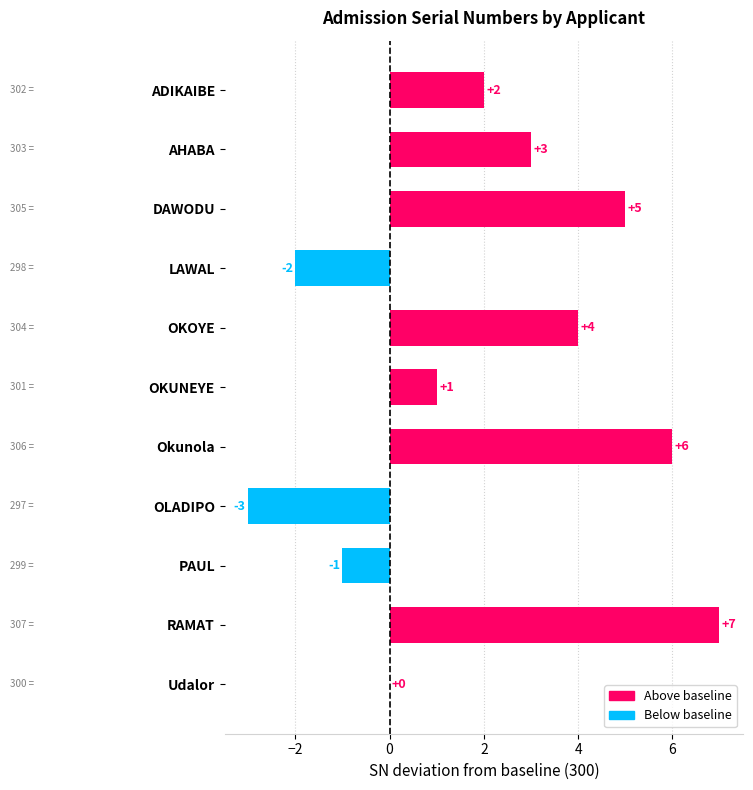

What is the sum of the values at AHABA and Okunola?

9